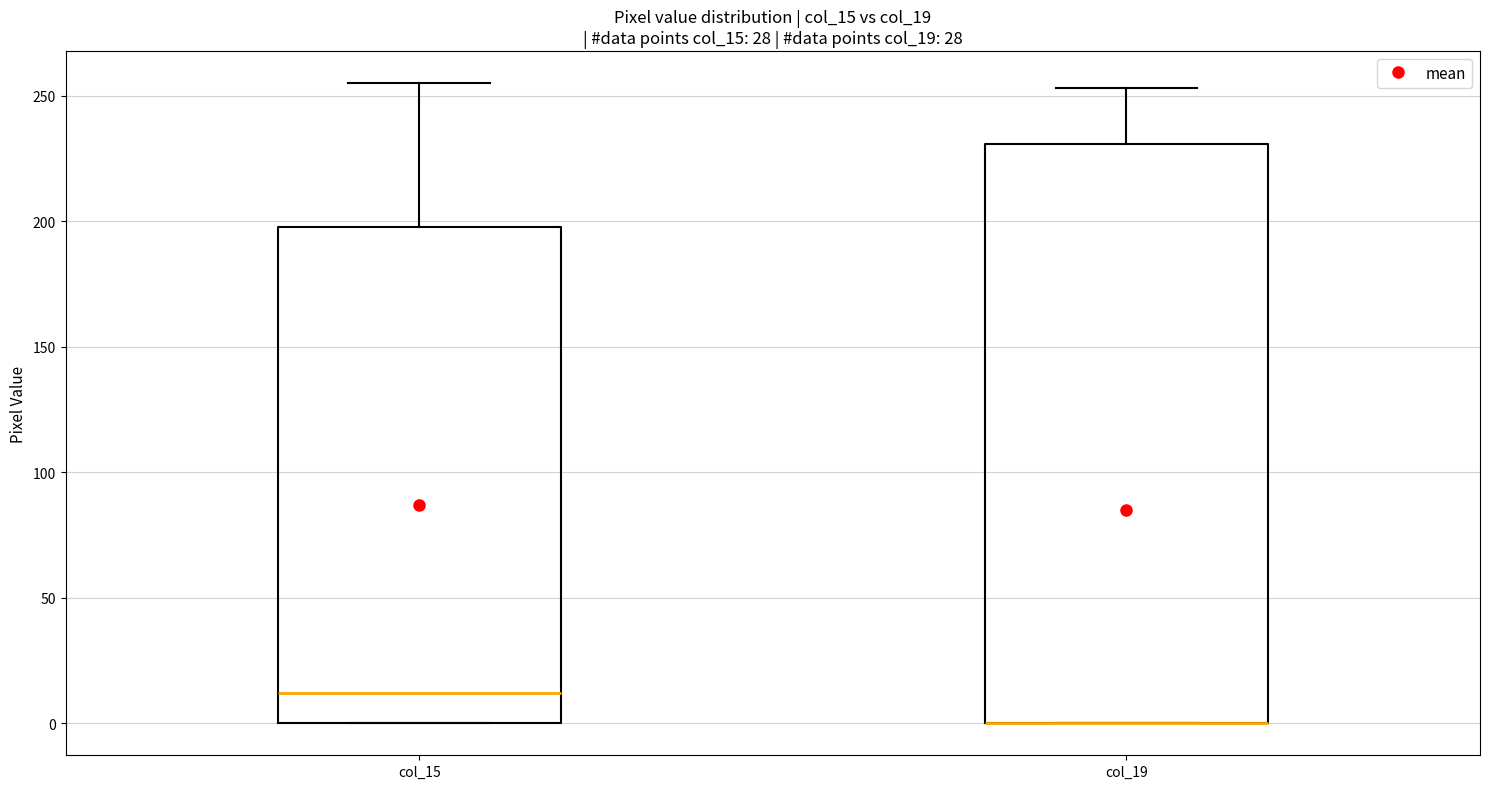

Reading left to right, read every box against the y-axis: the position of its median line, the range the box covers, and the ends of its whiskers. The values are not printed on the chart, so give them approximately, as read against the axis.

col_15: median 10, box 0 to 200, whiskers 0 to 255
col_19: median 0 (drawn on the box's lower edge), box 0 to 230, whiskers 0 to 255